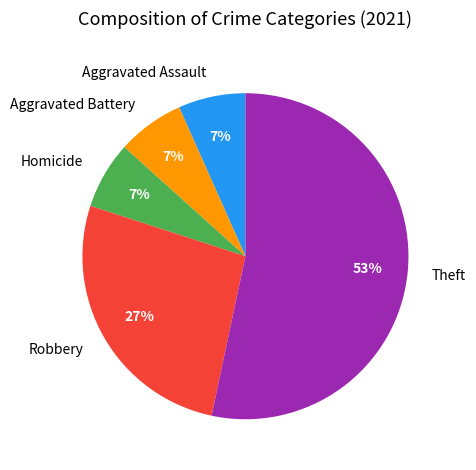

Approximately how many times larger is the value at Aggravated Battery compared to Aggravated Assault?

1.0